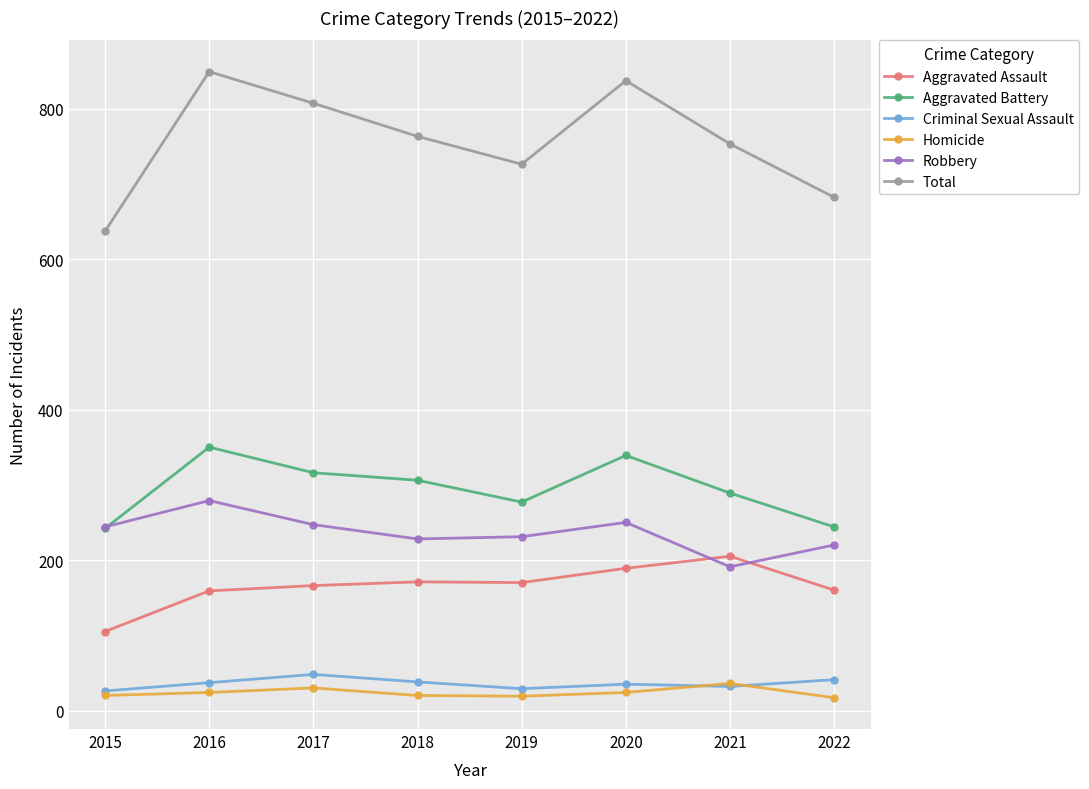

Does the chart have visible grid lines?

Yes